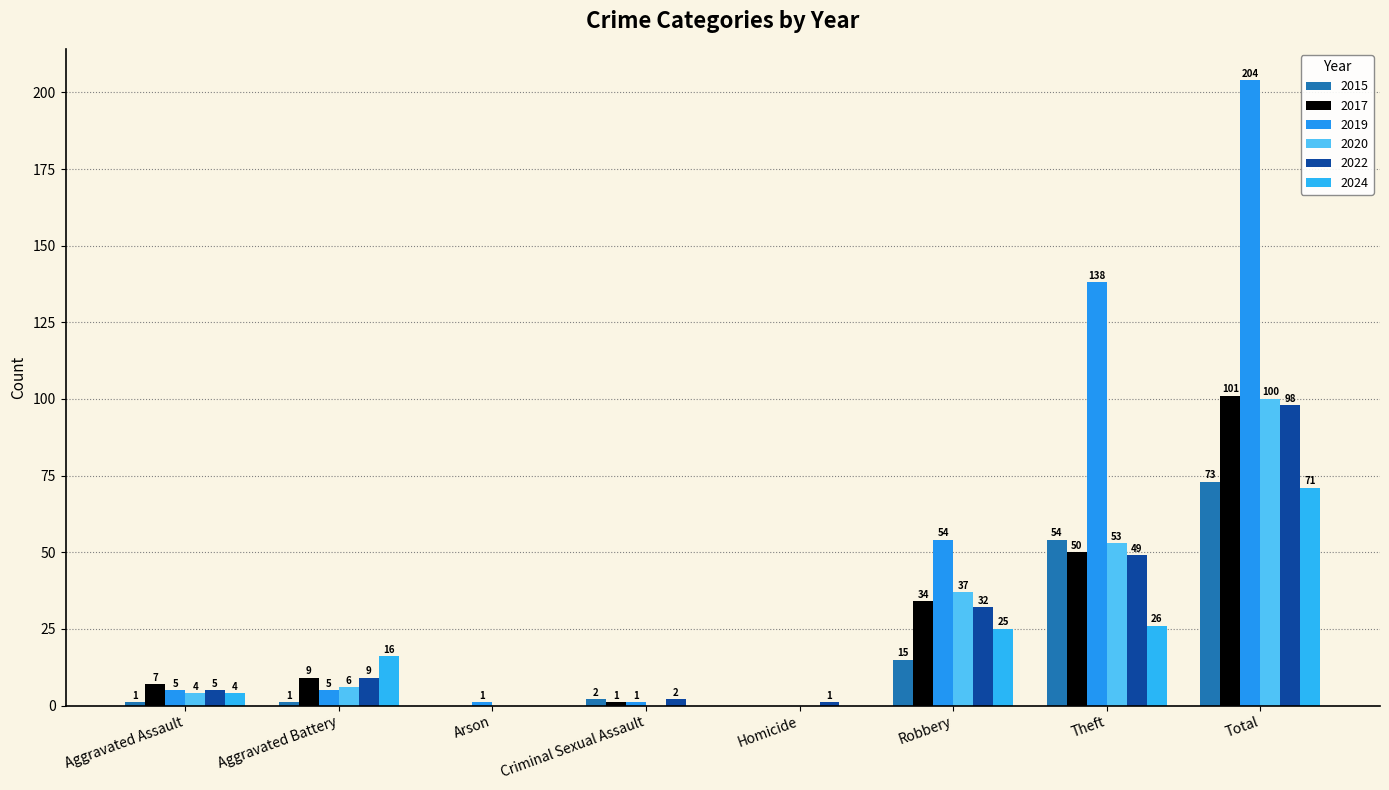

How many series are shown in this chart?

6